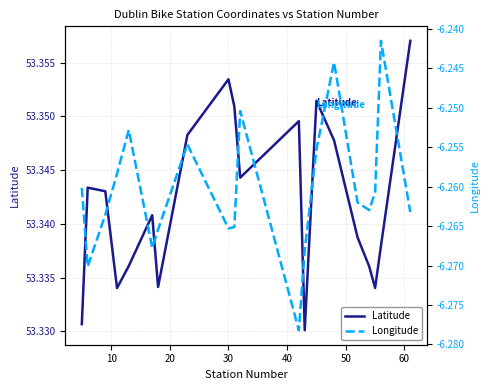

What is the approximate value of Latitude at 40?

53.3